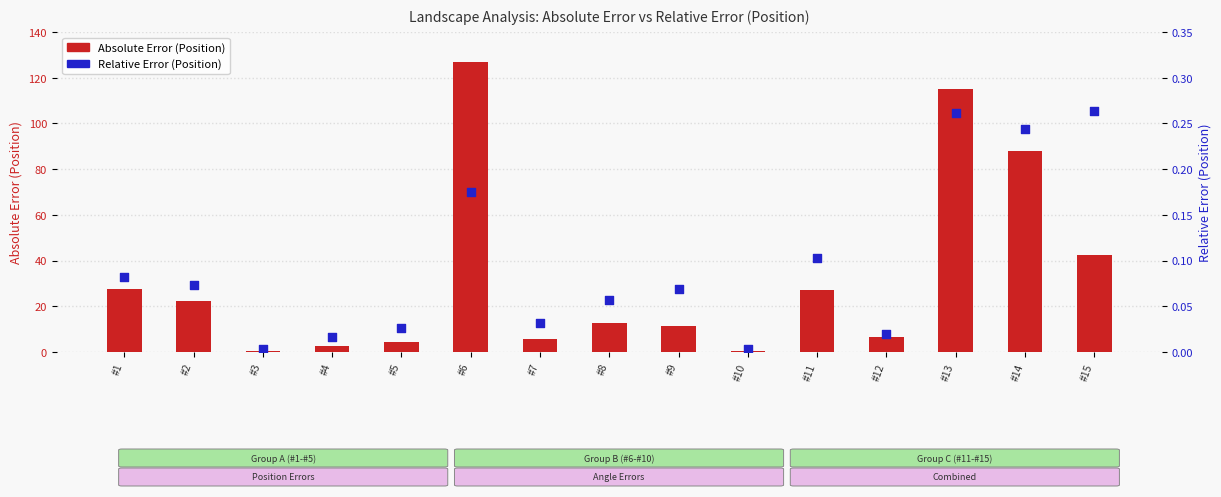

What is the total value across all series at #1?

27.6